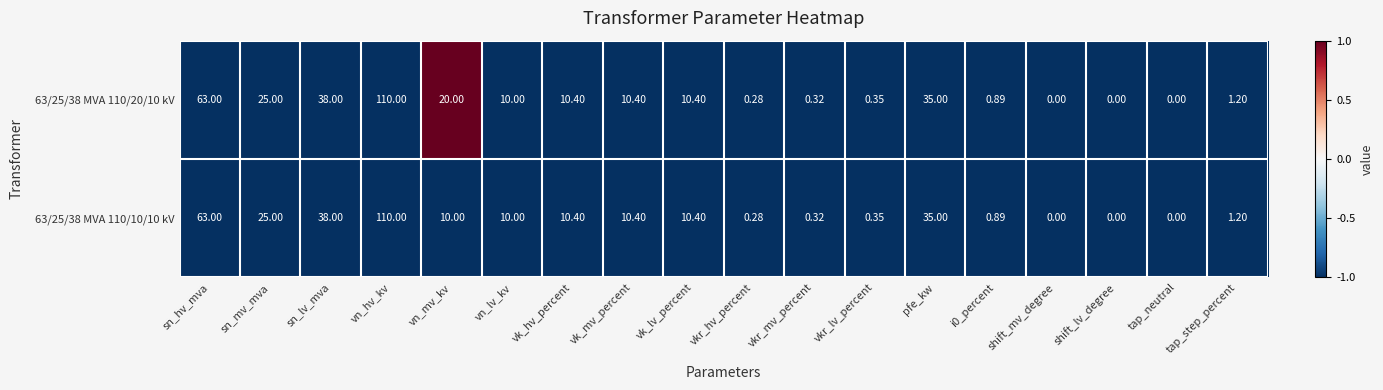

Which series has the largest total across all categories?

63/25/38 MVA 110/20/10 kV